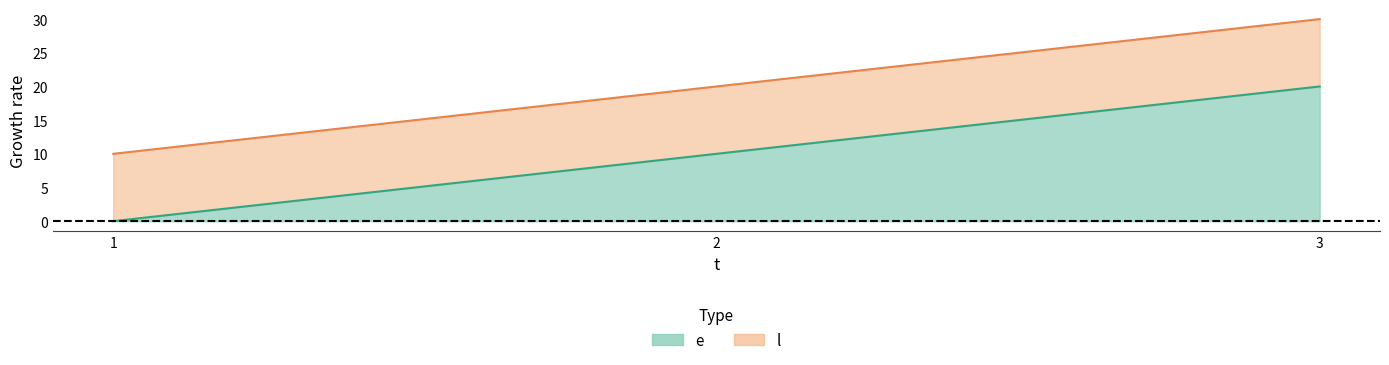

How many l values are between 10 and 30?

3